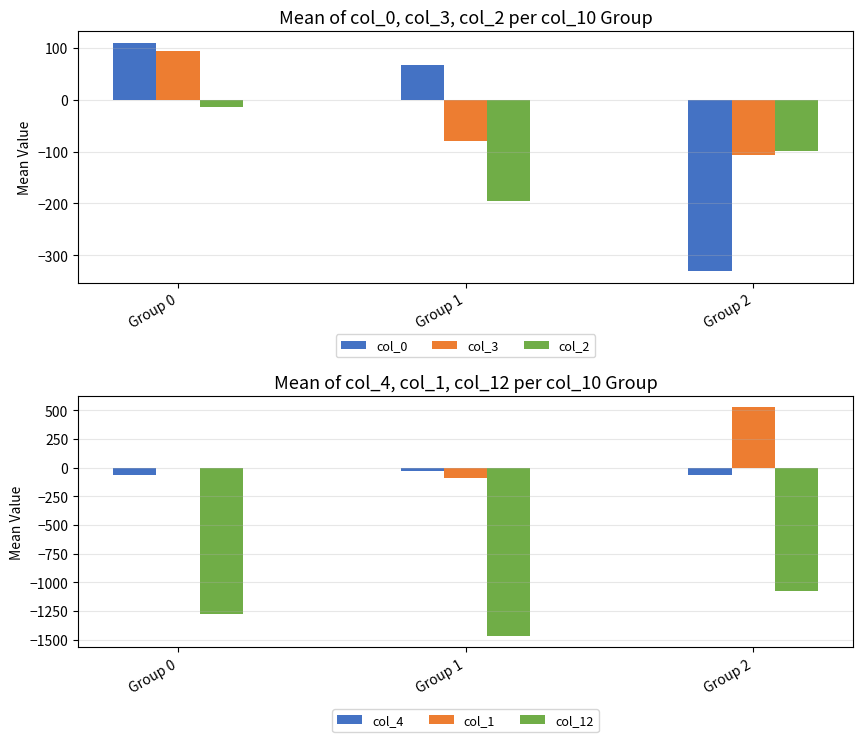

Which category has the highest value in the col_2 series?

Group 0